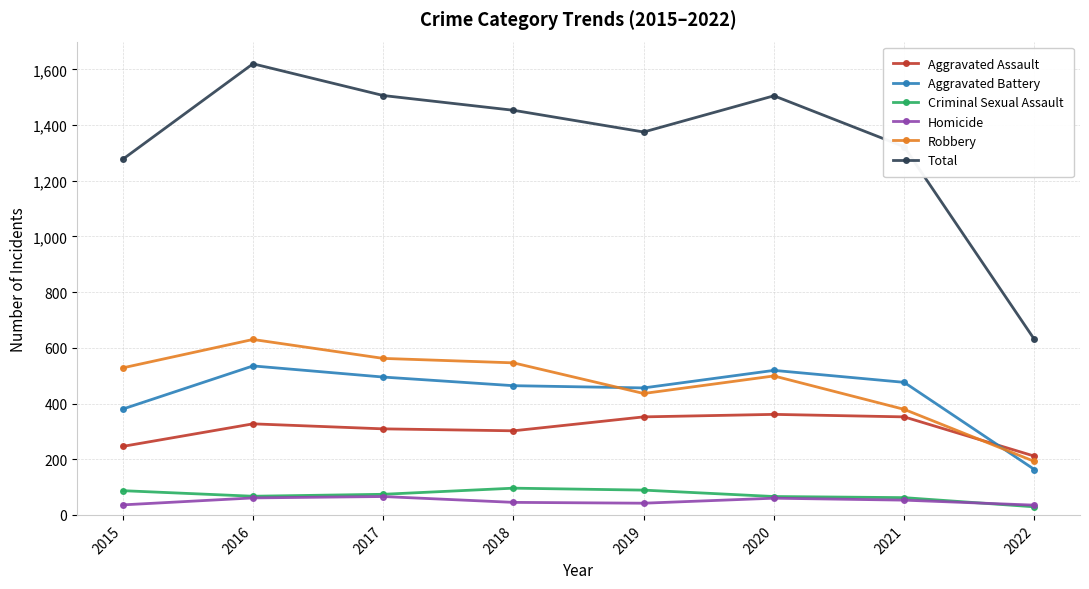

At which label does Aggravated Assault reach its minimum?

2022